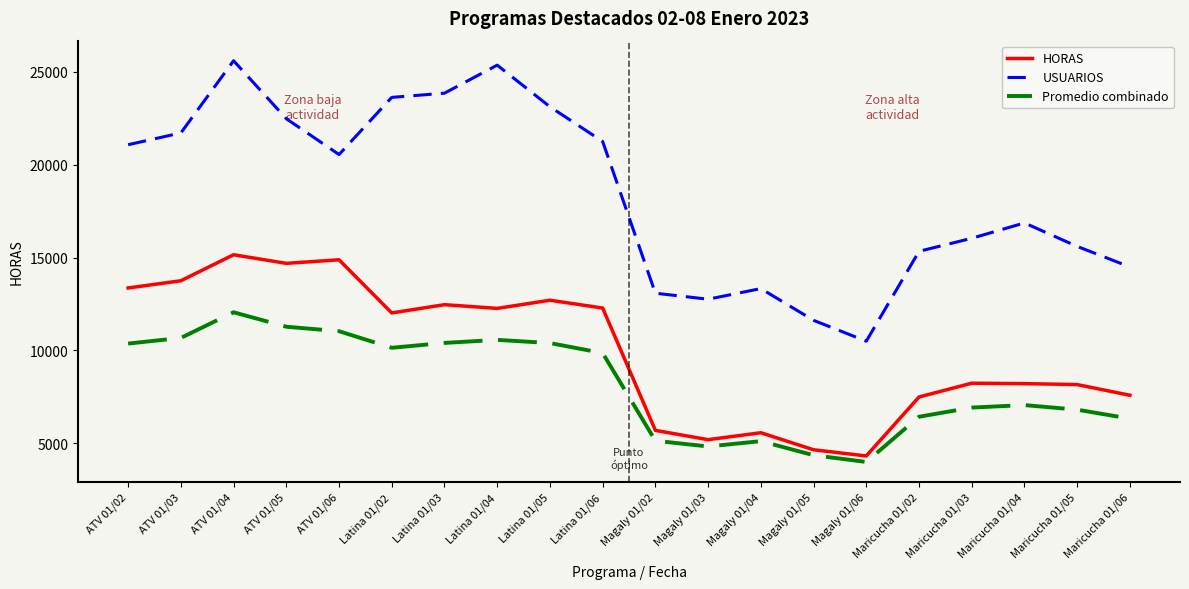

The value of Promedio combinado at ATV 01/03 is 6856.6. True or false?

False